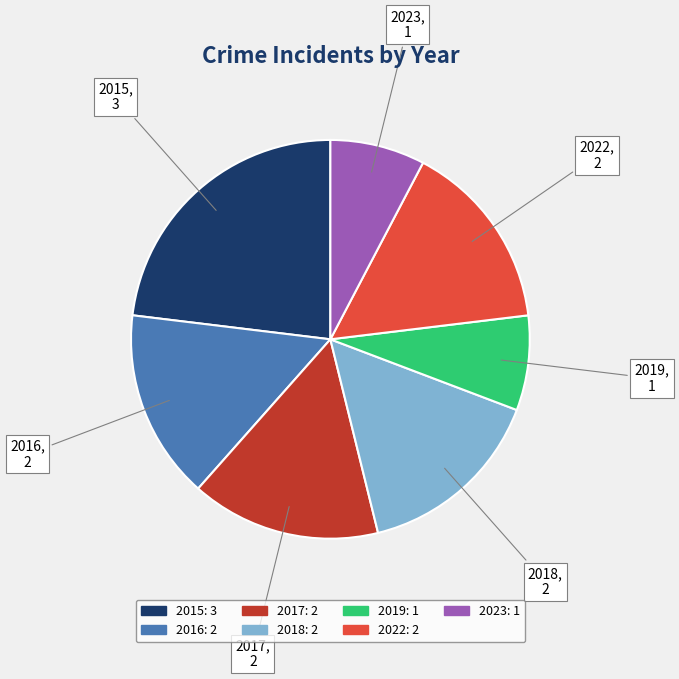

Is there any slice that represents more than half of the pie?

No